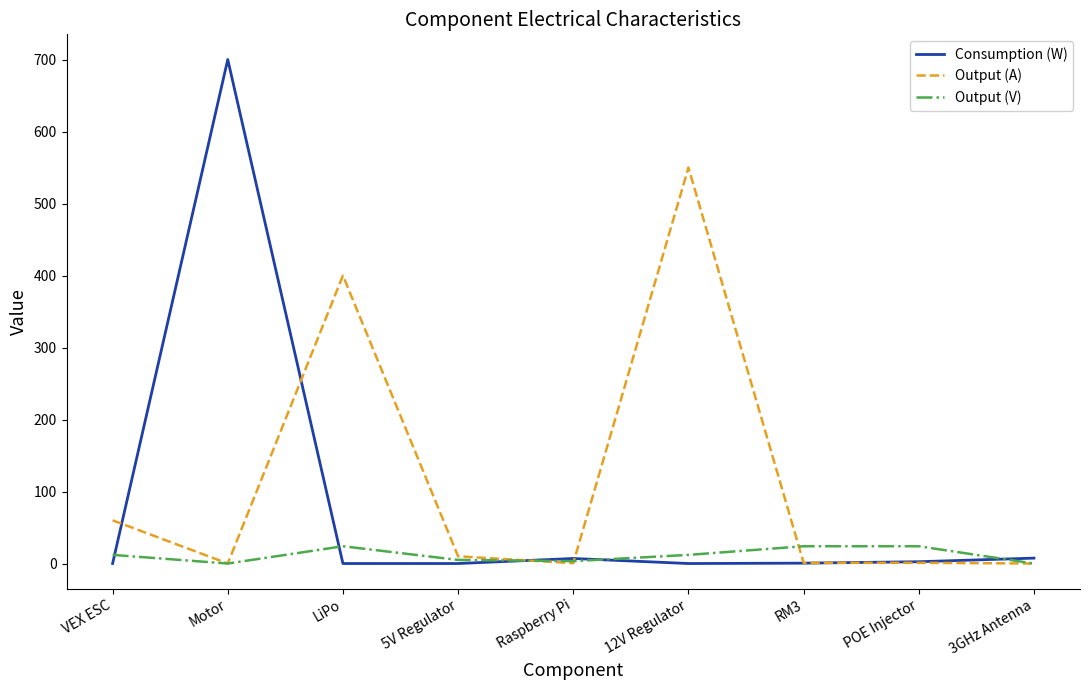

Where is the first local maximum for Output (A)?

LiPo